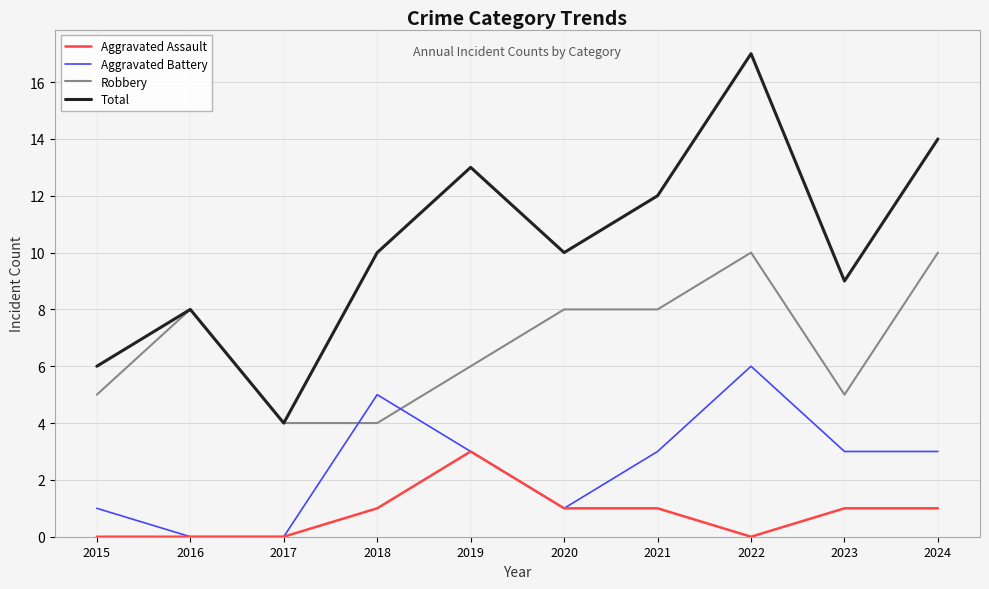

Count the Aggravated Assault values in the range 0 to 1.

9